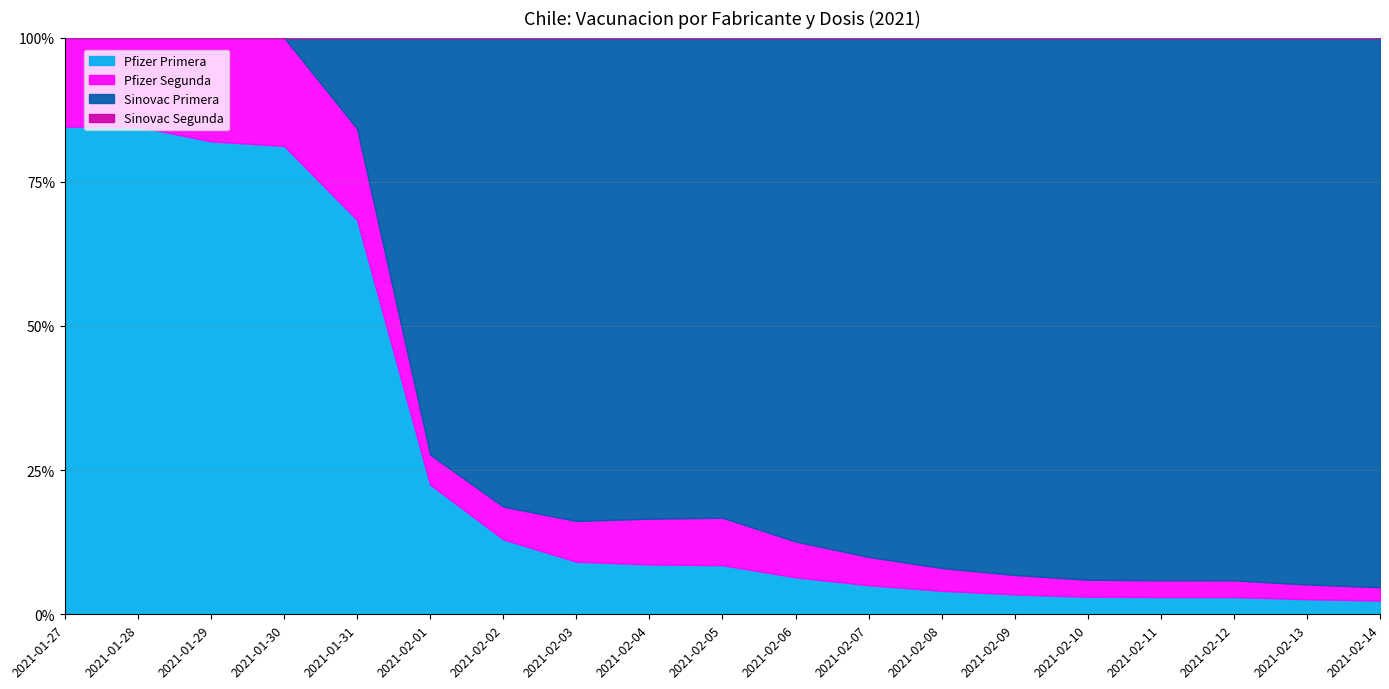

How many values in the Pfizer Primera series exceed 57600?

7